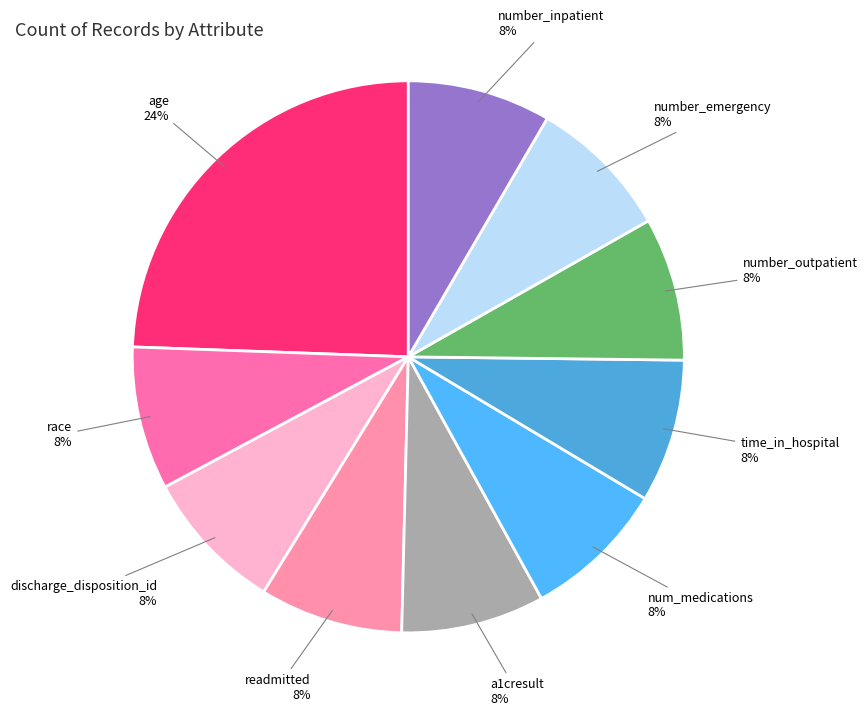

To the nearest percent, what is the average slice percentage?

10%